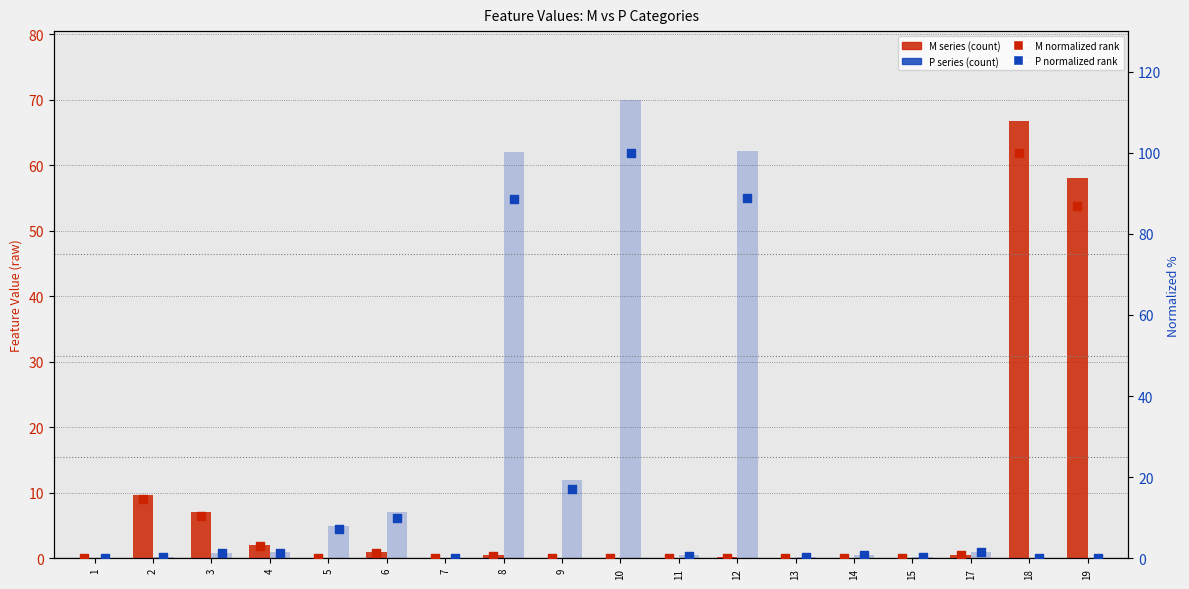

Which series reaches the minimum Y coordinate?

M (feature value)